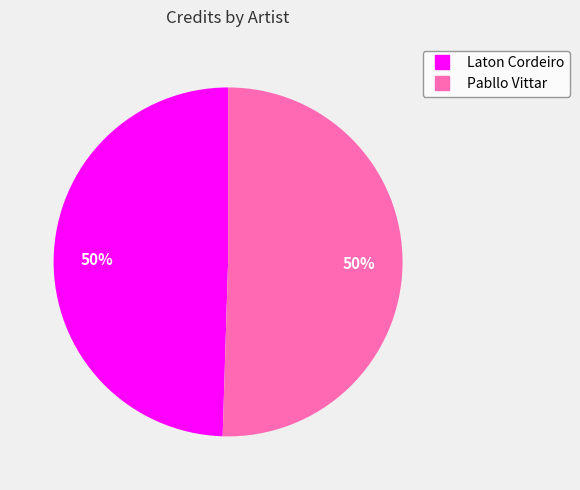

What percentage is the Pabllo Vittar slice, to the nearest percent?

50%